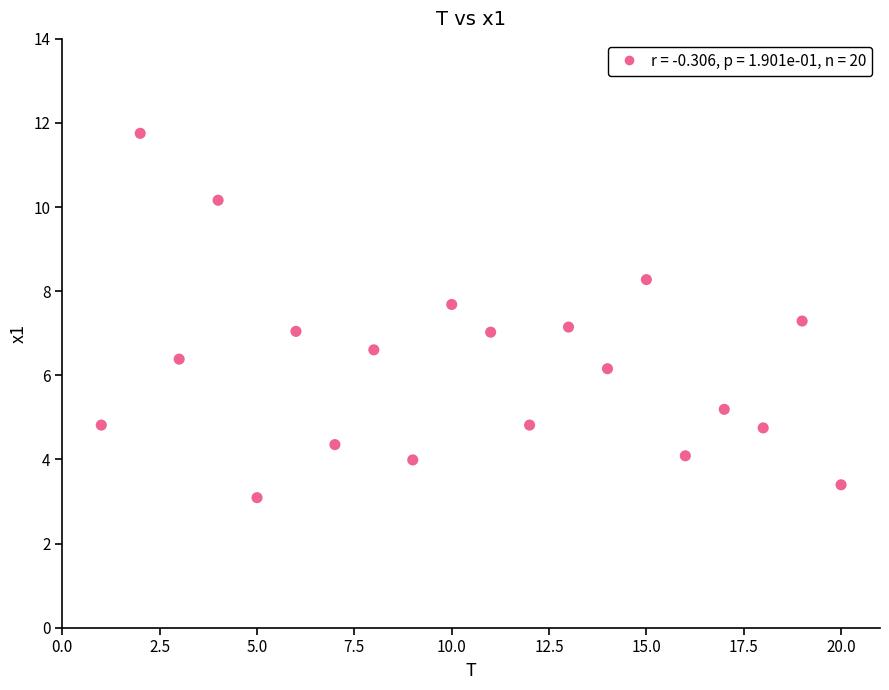

What is the range of Y values (max minus min)?

8.7